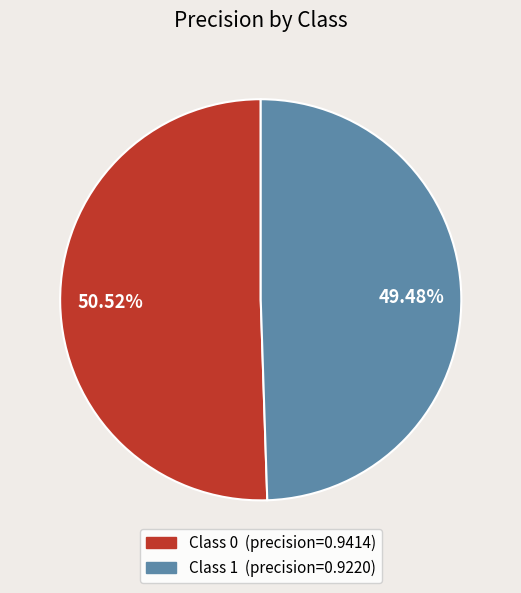

Is there any slice that represents more than half of the pie?

Yes